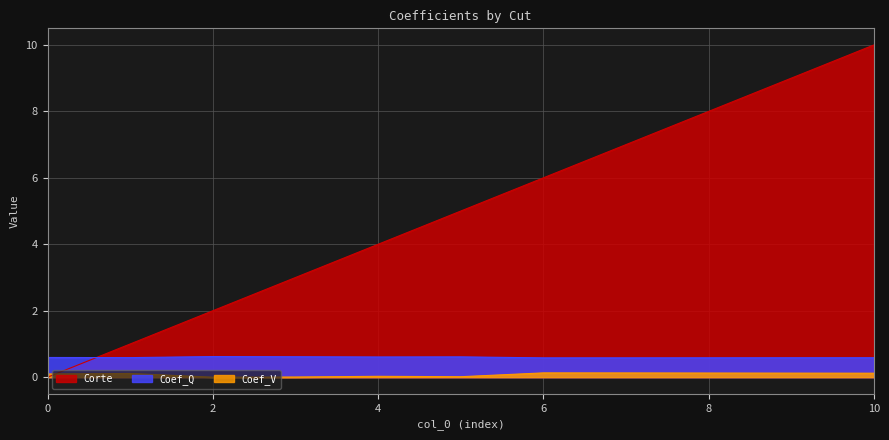

Between 7 and 9, which series saw the biggest shift?

Corte